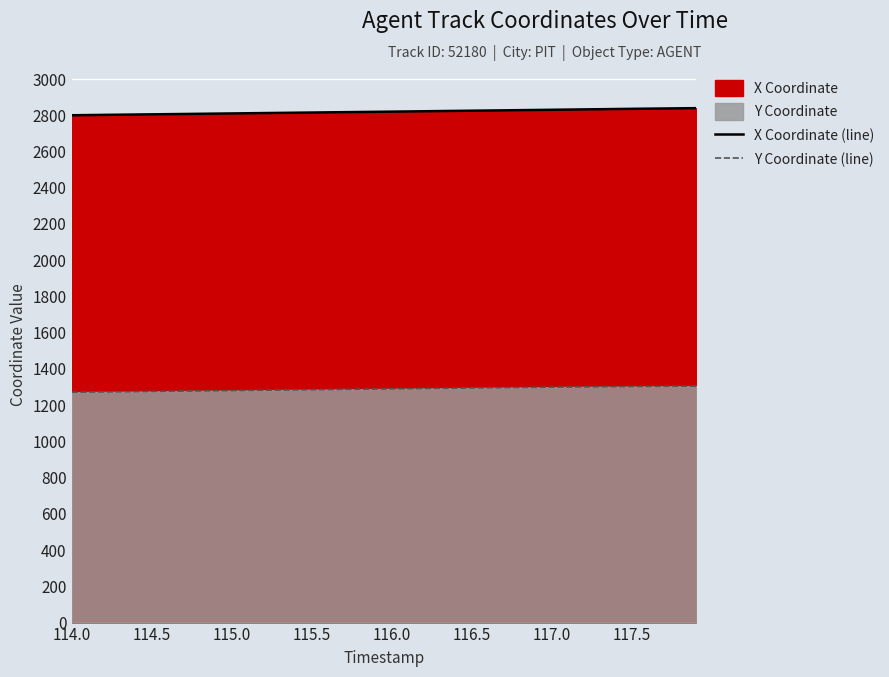

Is the value of X Coordinate (line) at 114.0 greater than the value of Y Coordinate (line) at 26?

Yes